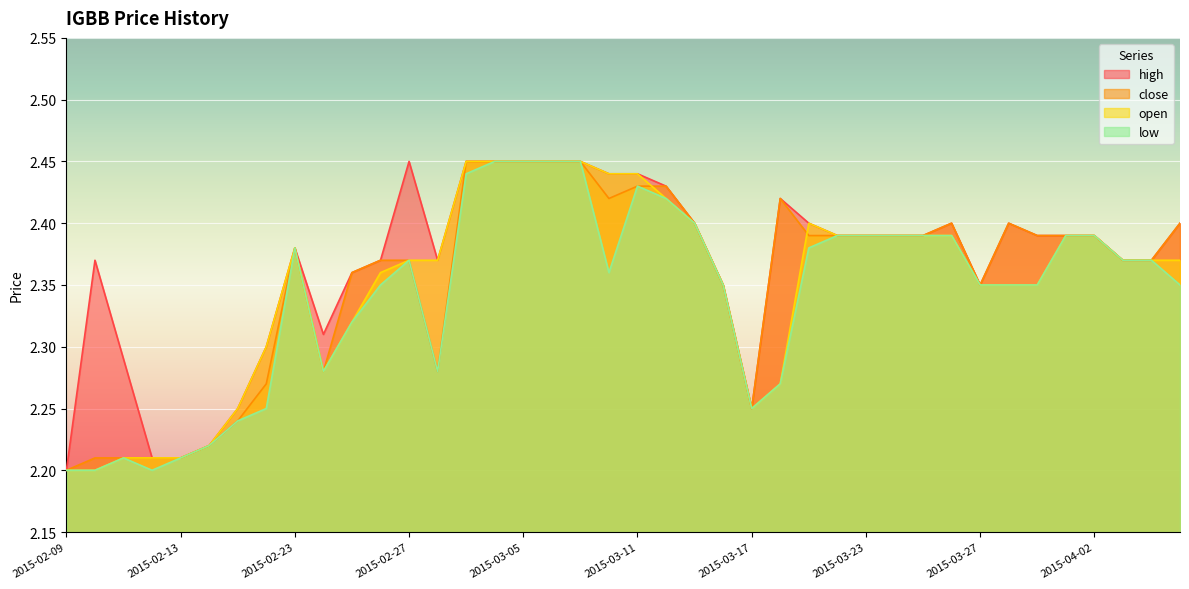

True or false: close has a value of 1.6 at 2015-03-18.

False